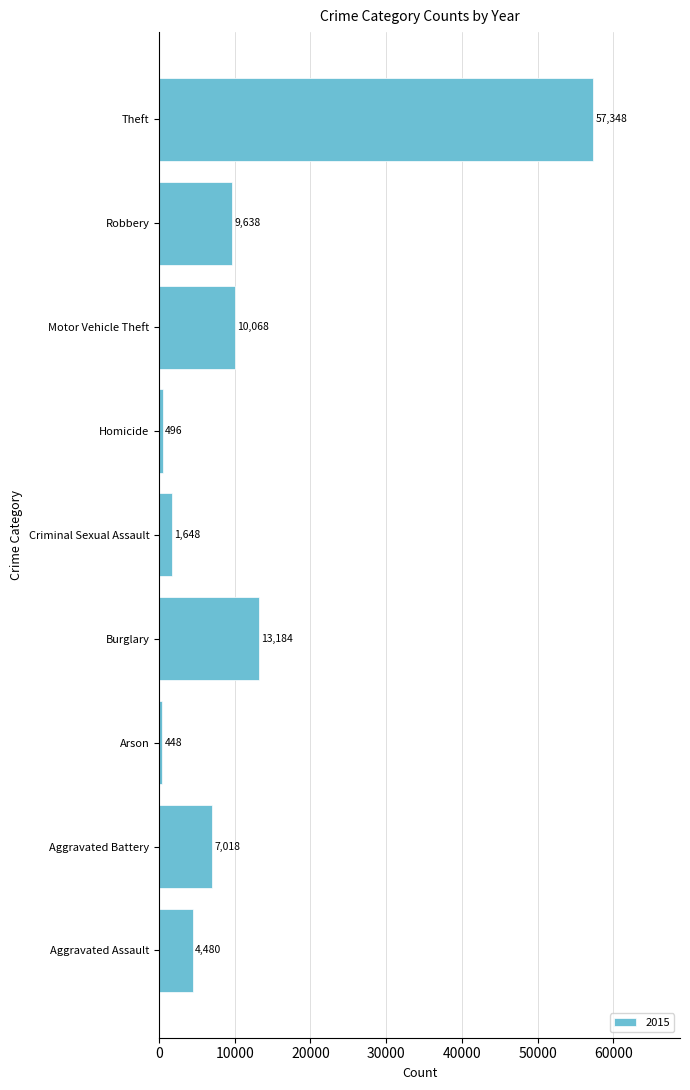

The value at Theft is 57348. True or false?

True